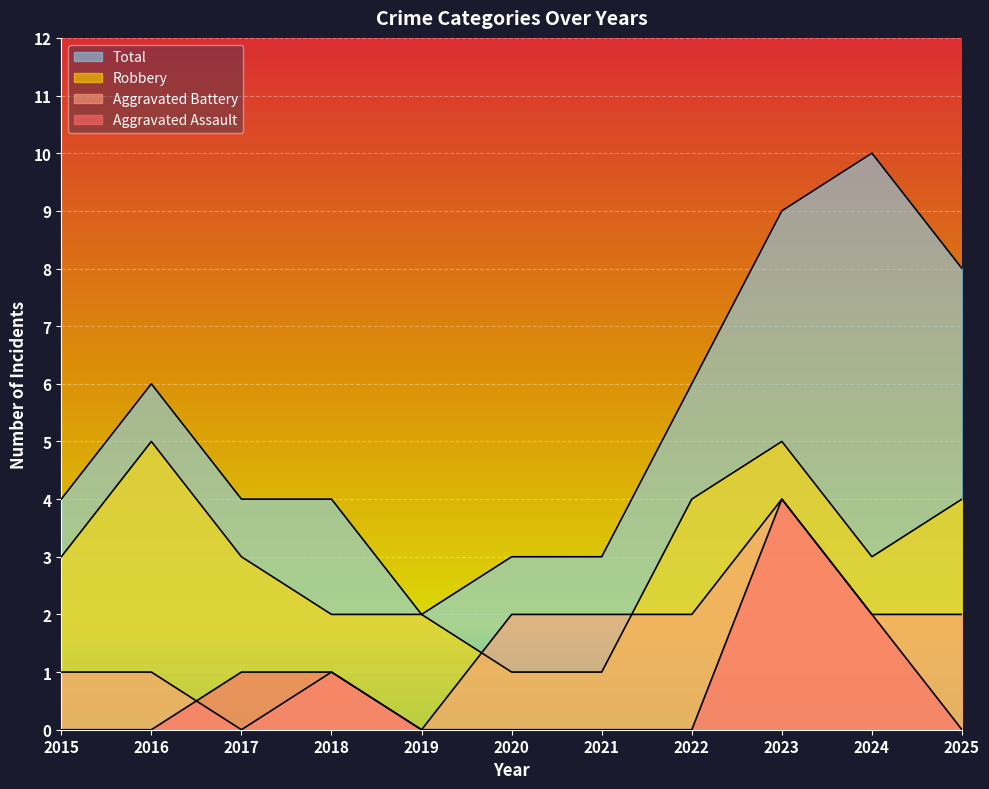

Which category has the highest value in the Aggravated Battery series?

2023